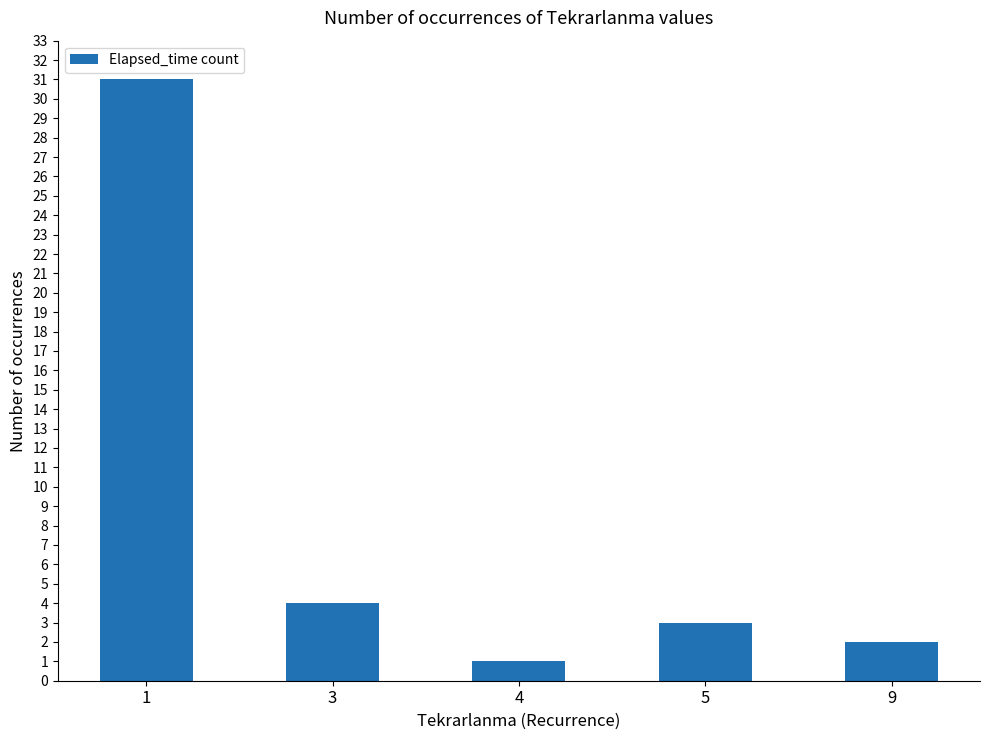

Does the chart contain any negative values?

No